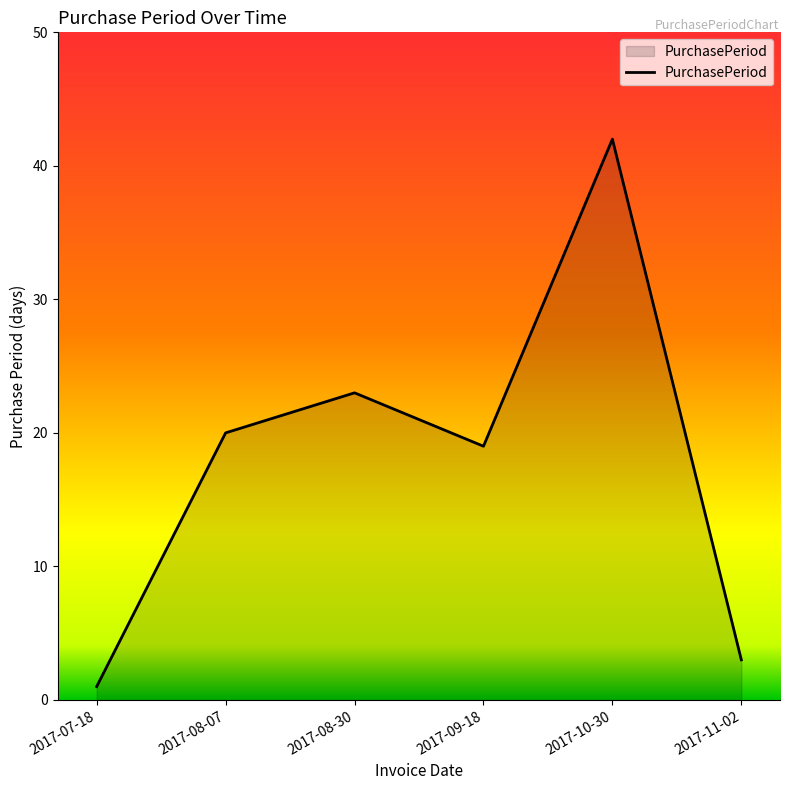

At which label is the value closest to 21?

2017-08-07